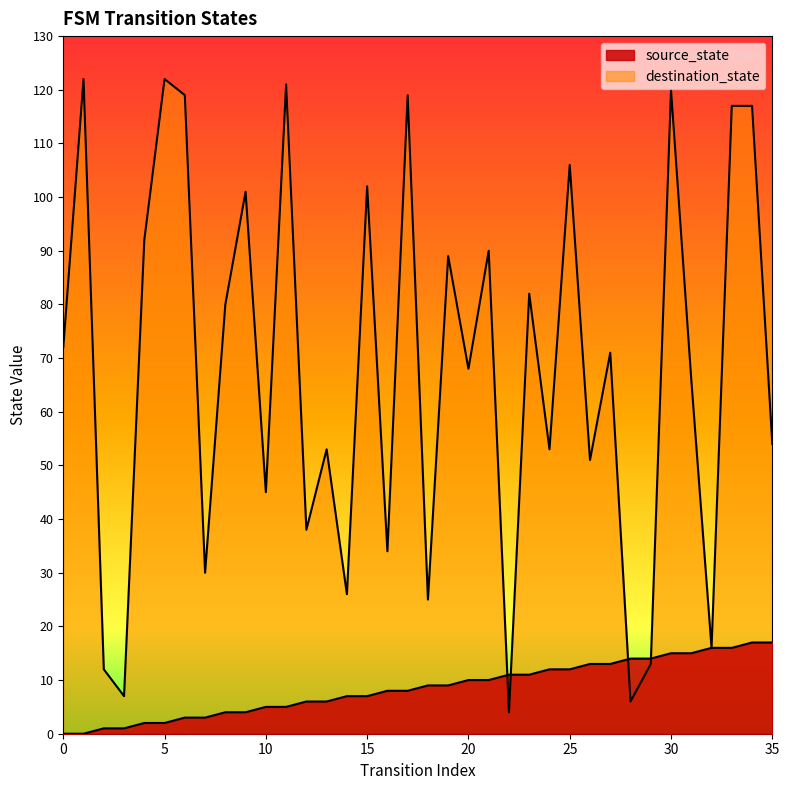

Reading right to left, what are all the values shown in this chart?

source_state: 35=17	34=17	33=16	32=16	31=15	30=15	29=14	28=14	27=13	26=13	25=12	24=12	23=11	22=11	21=10	20=10	19=9	18=9	17=8	16=8	15=7	14=7	13=6	12=6	11=5	10=5	9=4	8=4	7=3	6=3	5=2	4=2	3=1	2=1	1=0	0=0
destination_state: 35=54	34=117	33=117	32=16	31=66	30=120	29=13	28=6	27=71	26=51	25=106	24=53	23=82	22=4	21=90	20=68	19=89	18=25	17=119	16=34	15=102	14=26	13=53	12=38	11=121	10=45	9=101	8=80	7=30	6=119	5=122	4=92	3=7	2=12	1=122	0=72